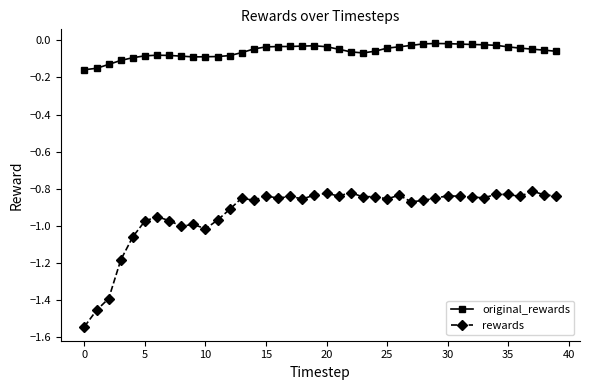

What is the sum of all original_rewards values?

-2.4